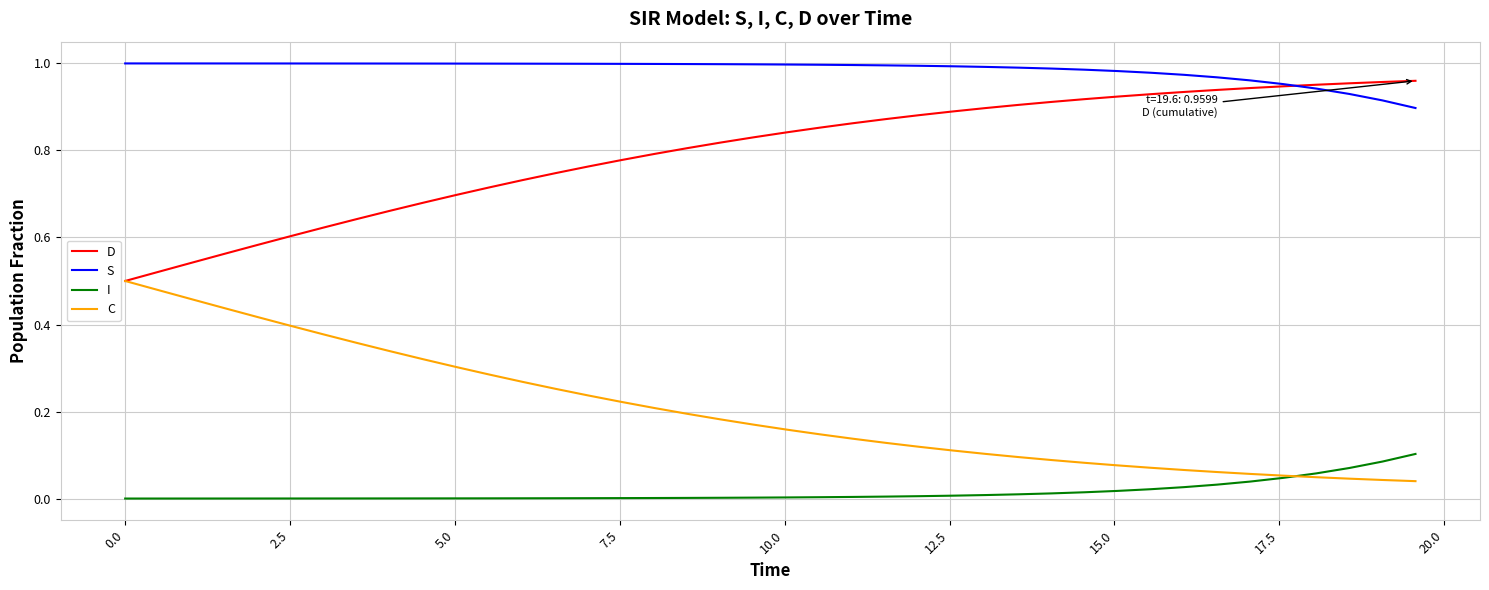

List the series in order of their peak value, lowest first.

I, C, D, S